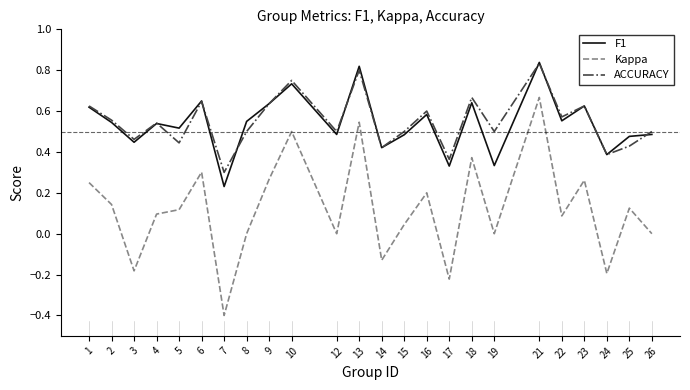

The ACCURACY series shows 1.0 at 16. True or false?

False